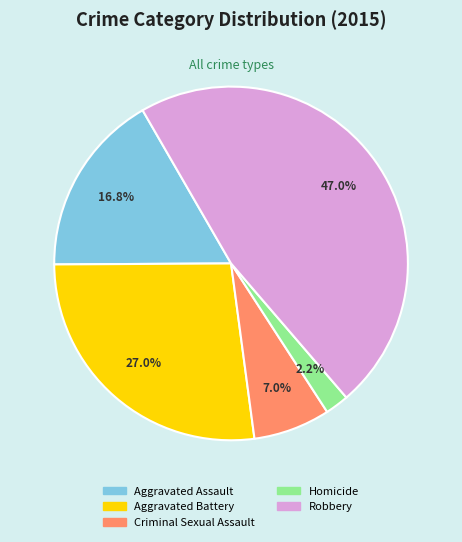

To the nearest percent, what is the average slice percentage?

20%